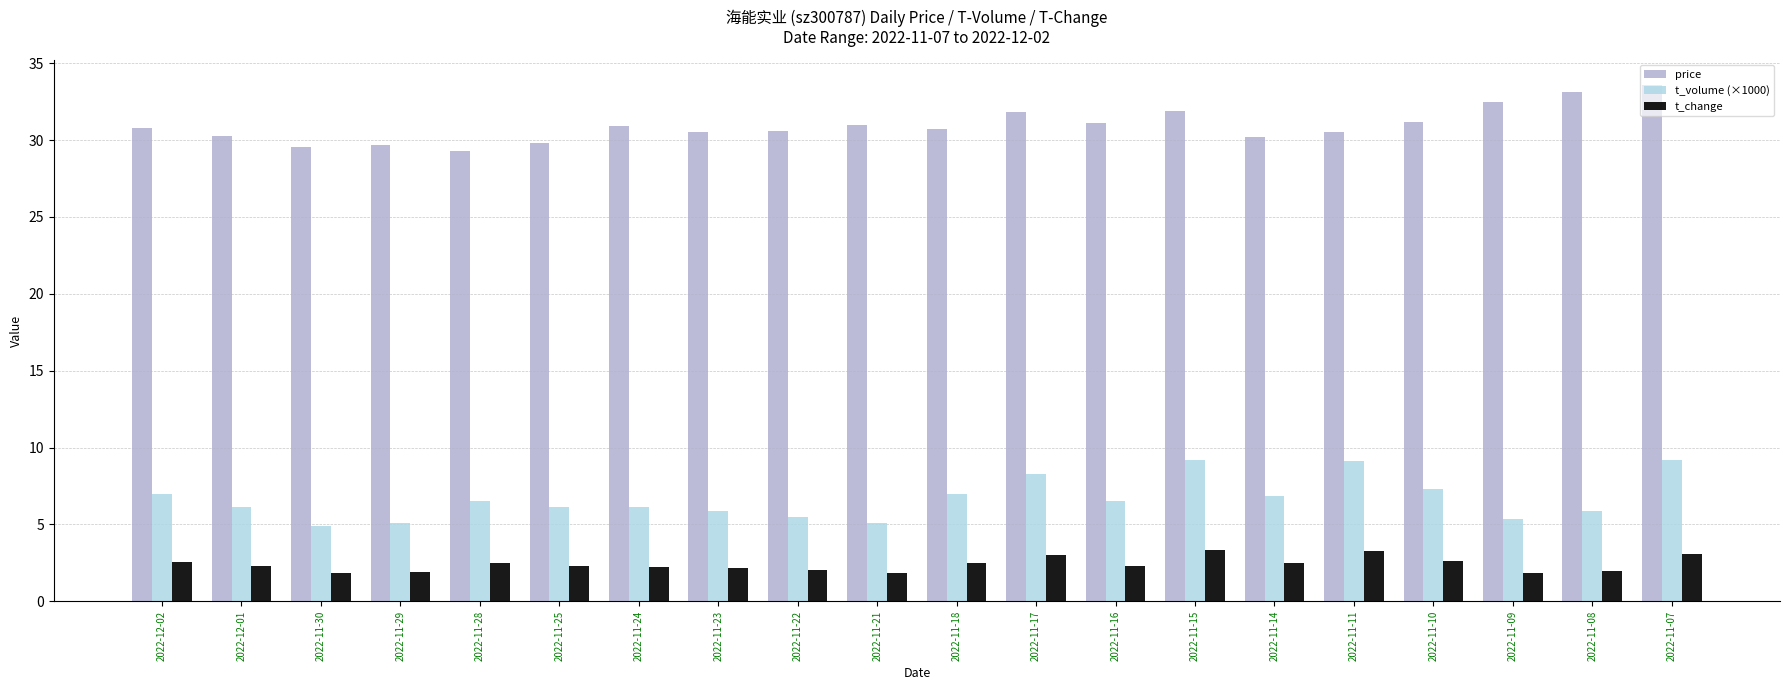

At how many categories does at least one series exceed 13?

20